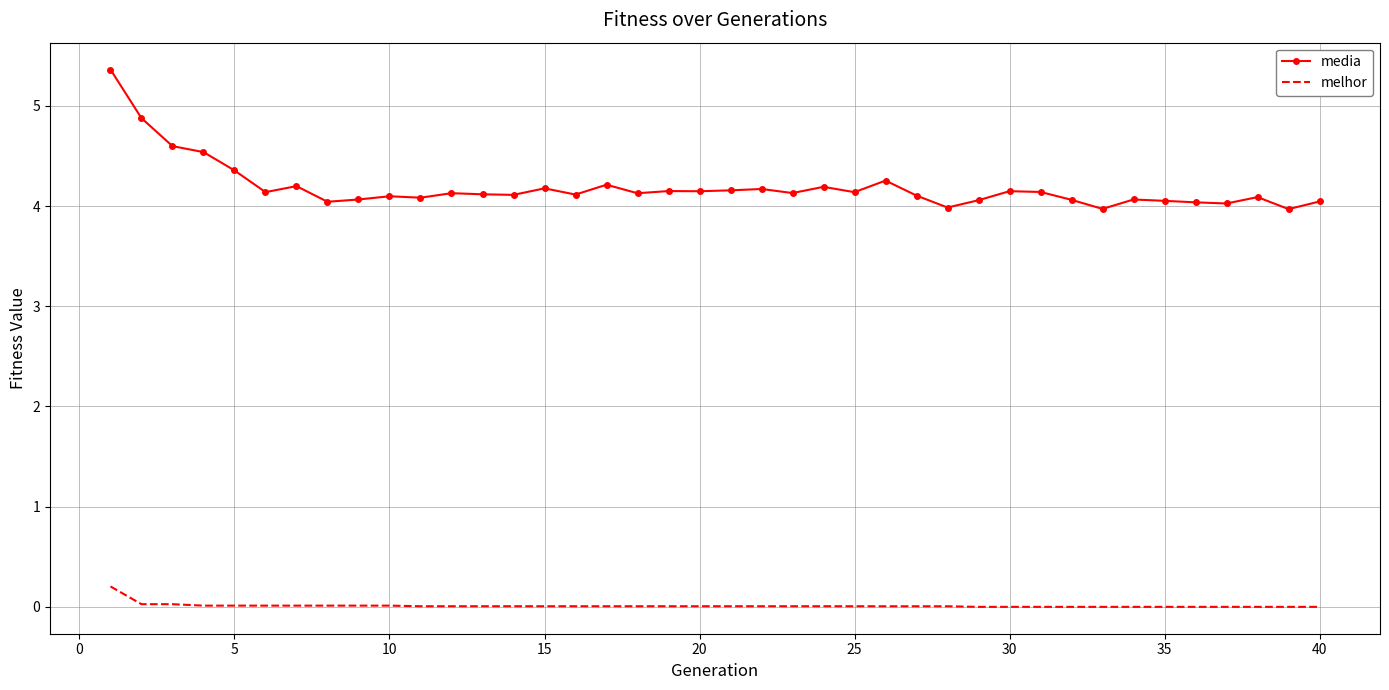

What is the difference between the maximum and minimum values in the media series?

1.4